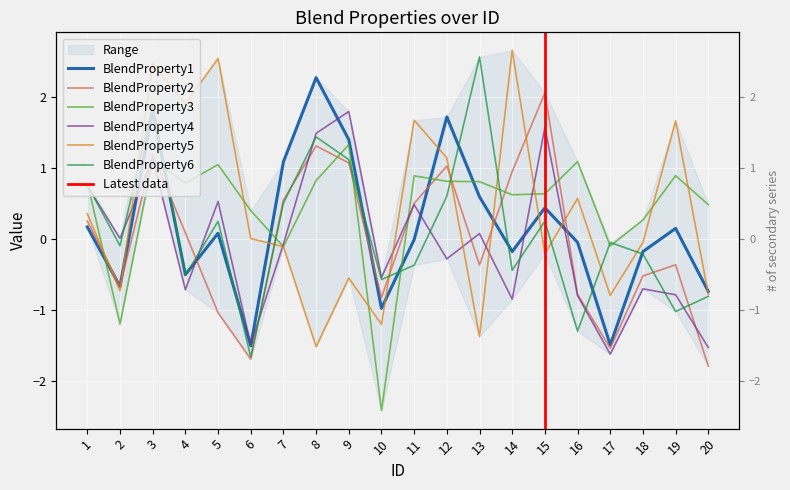

The value of BlendProperty2 at 6 is -3.0. True or false?

False